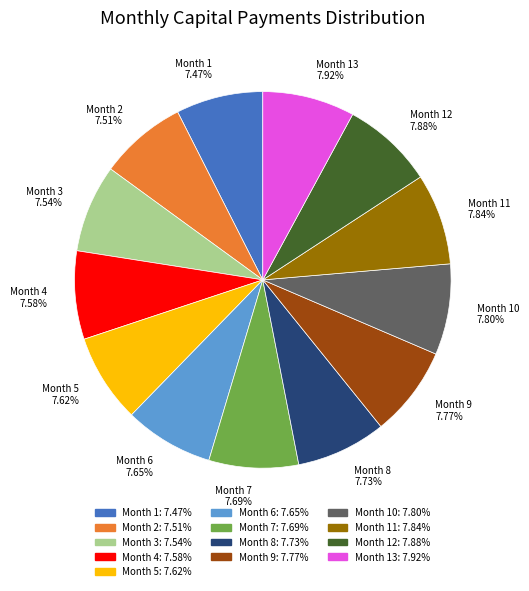

How many segments does this pie chart have?

13